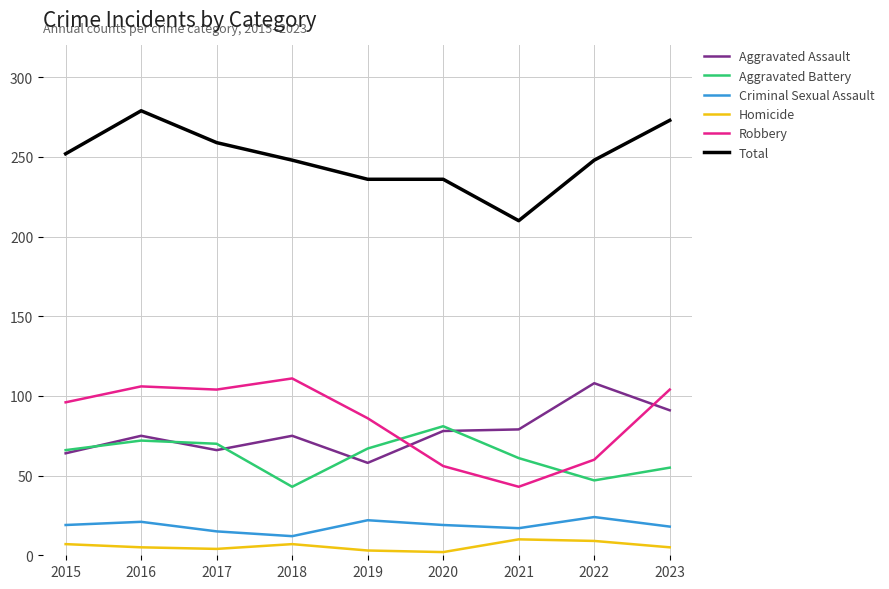

Which series changed the most between 2016 and 2019?

Total